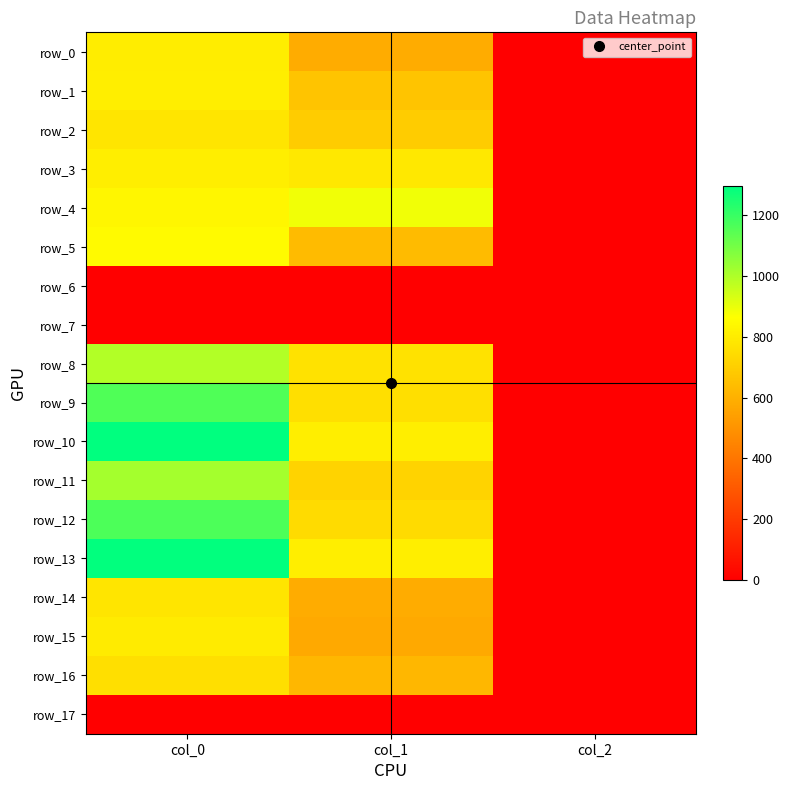

At which label does row_8 first exceed 766?

col_0